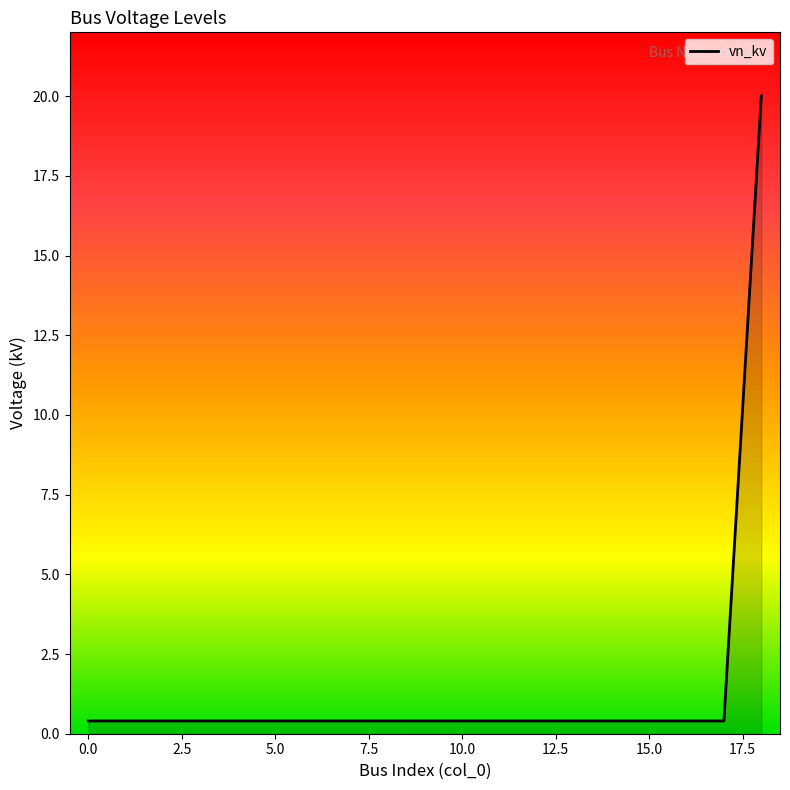

What is the smallest value displayed?

0.4